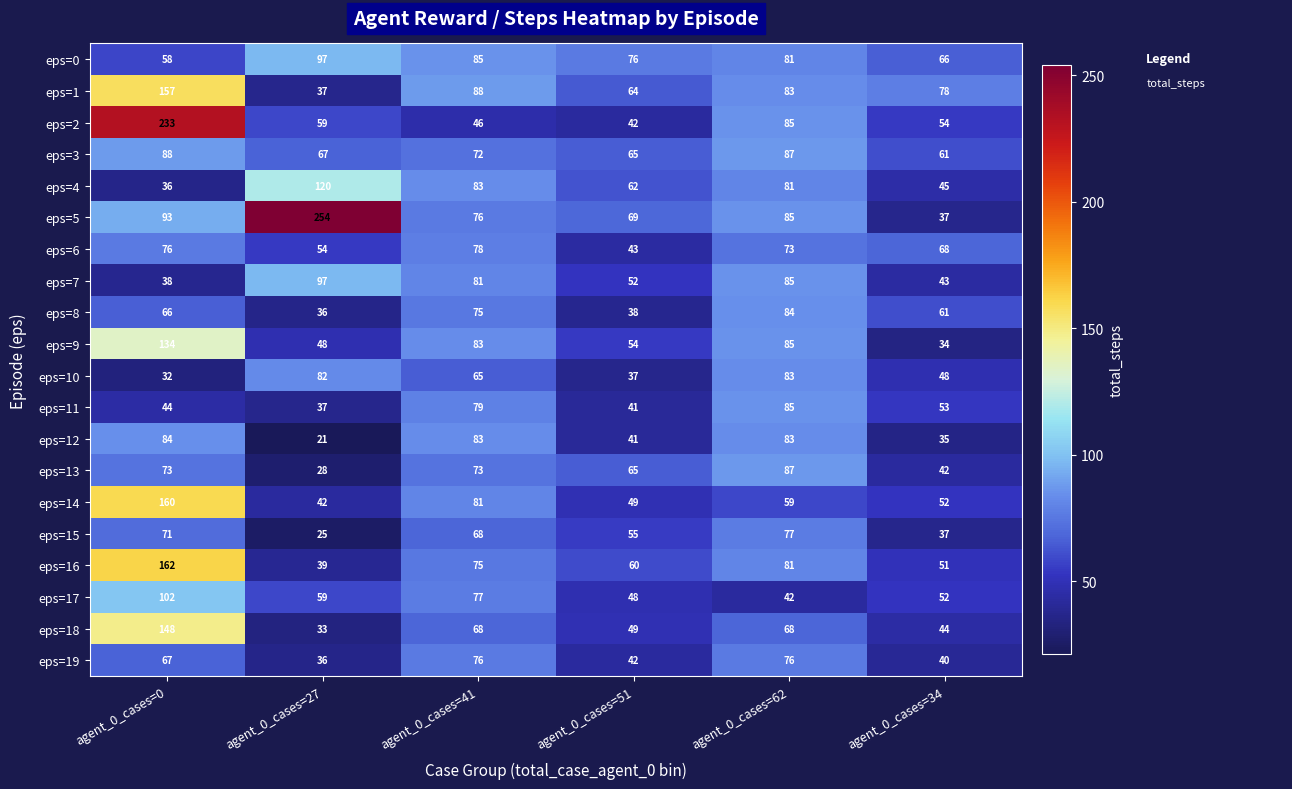

Which series has the widest spread of values?

eps=5